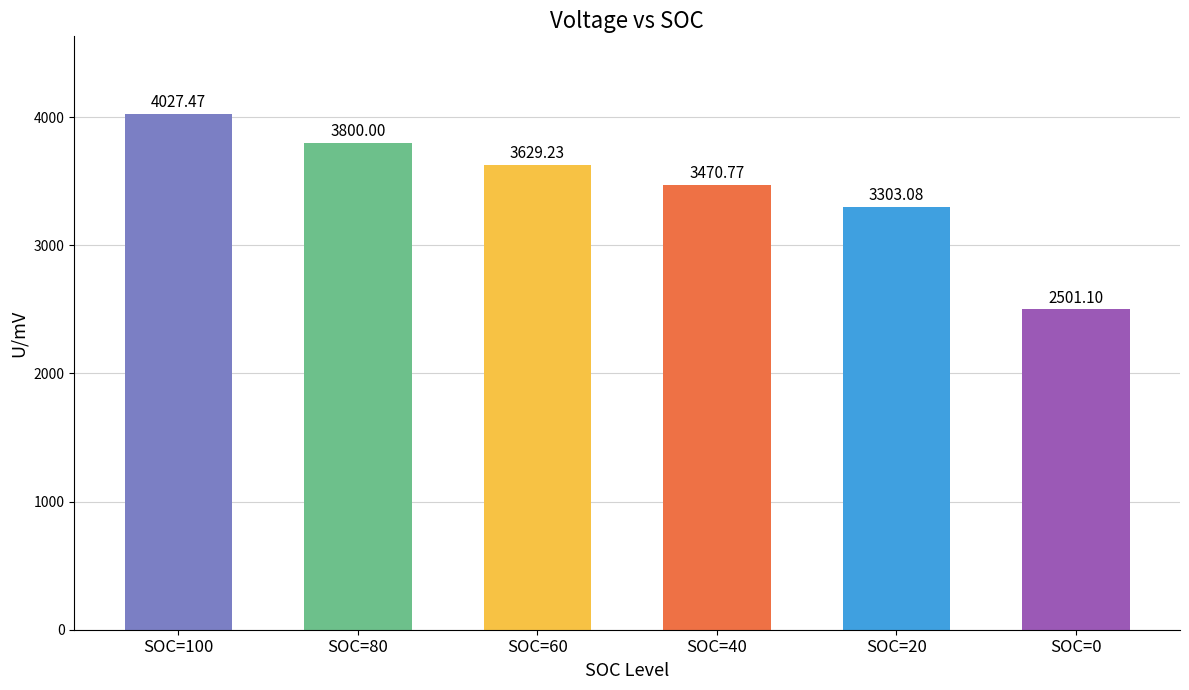

What is the sum of all values?

20731.6